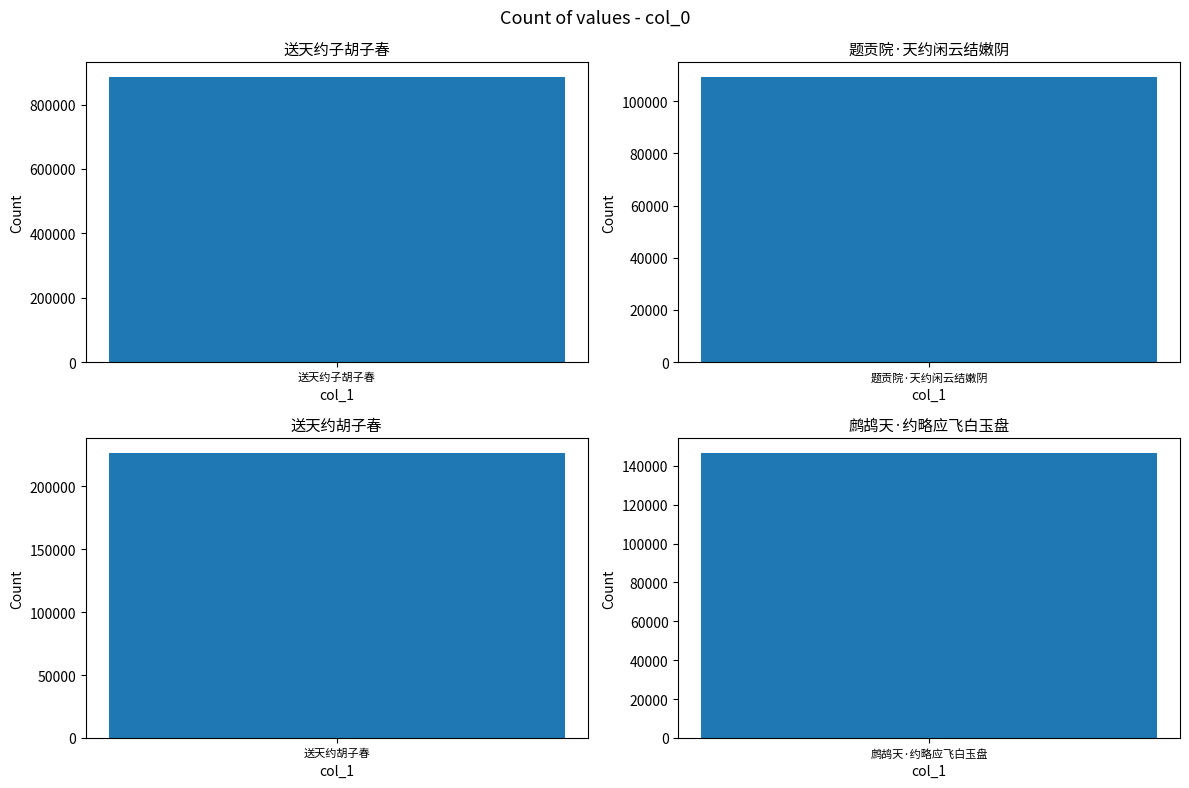

Rank the categories by value from lowest to highest.

题贡院·天约闲云结嫩阴, 鹧鸪天·约略应飞白玉盘, 送天约胡子春, 送天约子胡子春